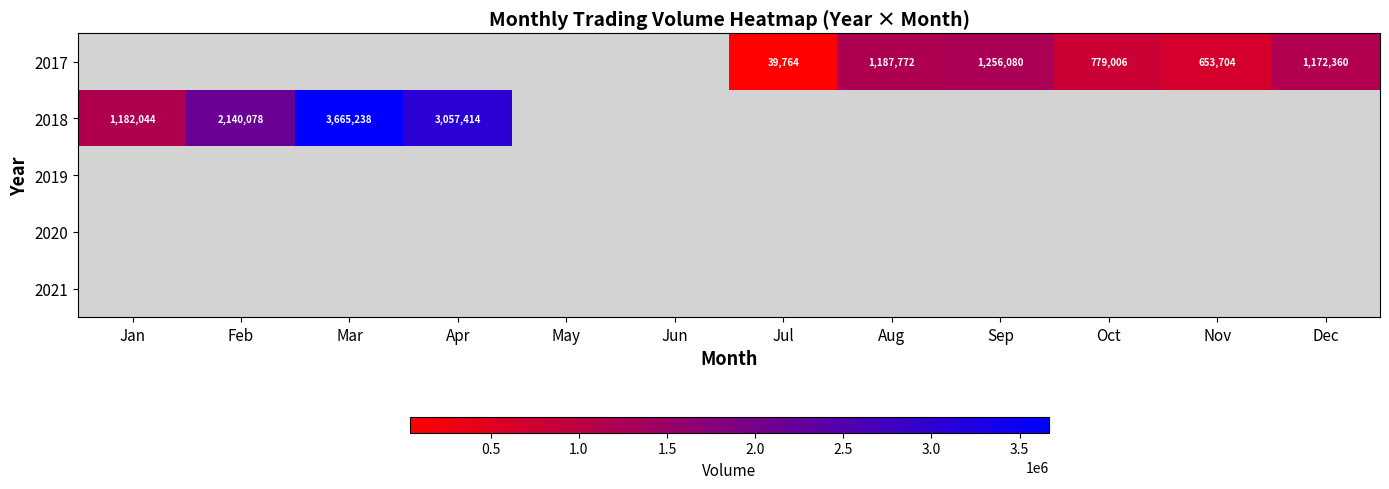

Is it true that 2017 equals 1187772 at Aug?

True